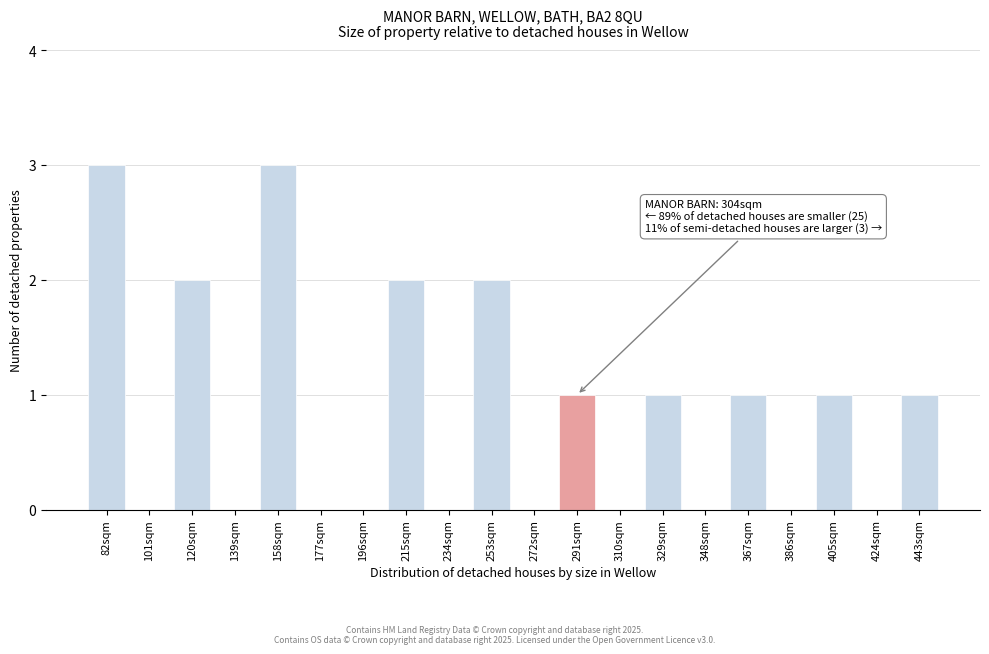

Reading left to right, list all the values displayed in this chart.

82sqm=3	101sqm=0	120sqm=2	139sqm=0	158sqm=3	177sqm=0	196sqm=0	215sqm=2	234sqm=0	253sqm=2	272sqm=0	291sqm=1	310sqm=0	329sqm=1	348sqm=0	367sqm=1	386sqm=0	405sqm=1	424sqm=0	443sqm=1